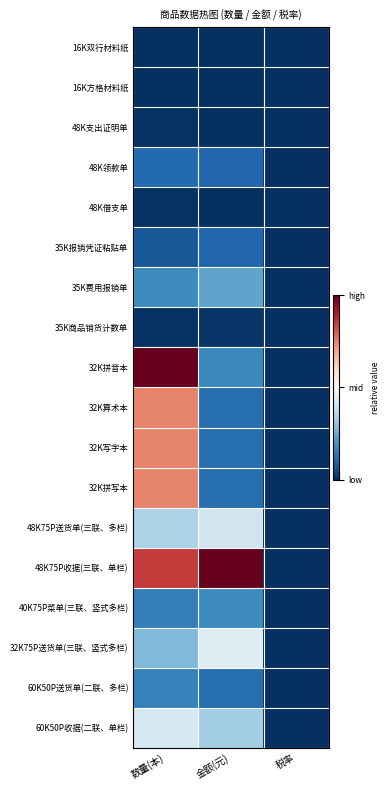

Reading right to left, what are all the values shown in this chart?

16K双行材料纸: 税率=0.0	金额(元)=0.0	数量(本)=0.0
16K方格材料纸: 税率=0.0	金额(元)=0.0	数量(本)=0.0
48K支出证明单: 税率=0.0	金额(元)=0.0	数量(本)=0.0
48K领款单: 税率=0.0	金额(元)=0.1	数量(本)=0.1
48K借支单: 税率=0.0	金额(元)=0.0	数量(本)=0.0
35K报销凭证粘贴单: 税率=0.0	金额(元)=0.1	数量(本)=0.1
35K费用报销单: 税率=0.0	金额(元)=0.2	数量(本)=0.2
35K商品销货计数单: 税率=0.0	金额(元)=0.0	数量(本)=0.0
32K拼音本: 税率=0.0	金额(元)=0.2	数量(本)=1.0
32K算术本: 税率=0.0	金额(元)=0.1	数量(本)=0.7
32K写字本: 税率=0.0	金额(元)=0.1	数量(本)=0.7
32K拼写本: 税率=0.0	金额(元)=0.1	数量(本)=0.7
48K75P送货单(三联、多栏): 税率=0.0	金额(元)=0.4	数量(本)=0.3
48K75P收据(三联、单栏): 税率=0.0	金额(元)=1.0	数量(本)=0.9
40K75P菜单(三联、竖式多栏): 税率=0.0	金额(元)=0.2	数量(本)=0.2
32K75P送货单(三联、竖式多栏): 税率=0.0	金额(元)=0.4	数量(本)=0.3
60K50P送货单(二联、多栏): 税率=0.0	金额(元)=0.1	数量(本)=0.2
60K50P收据(二联、单栏): 税率=0.0	金额(元)=0.3	数量(本)=0.4